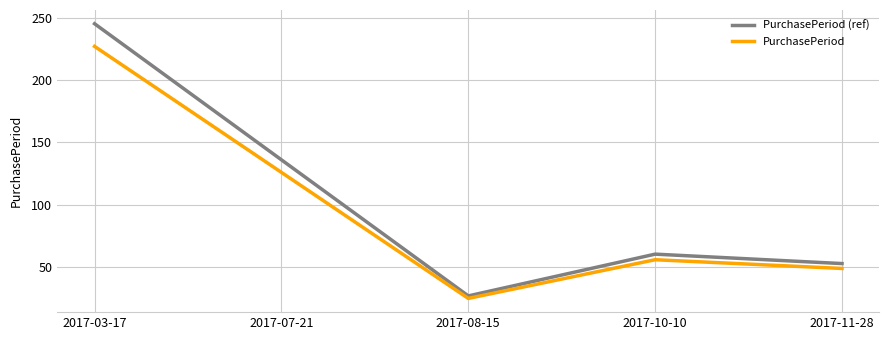

How many values in the PurchasePeriod (ref) series exceed 60?

3